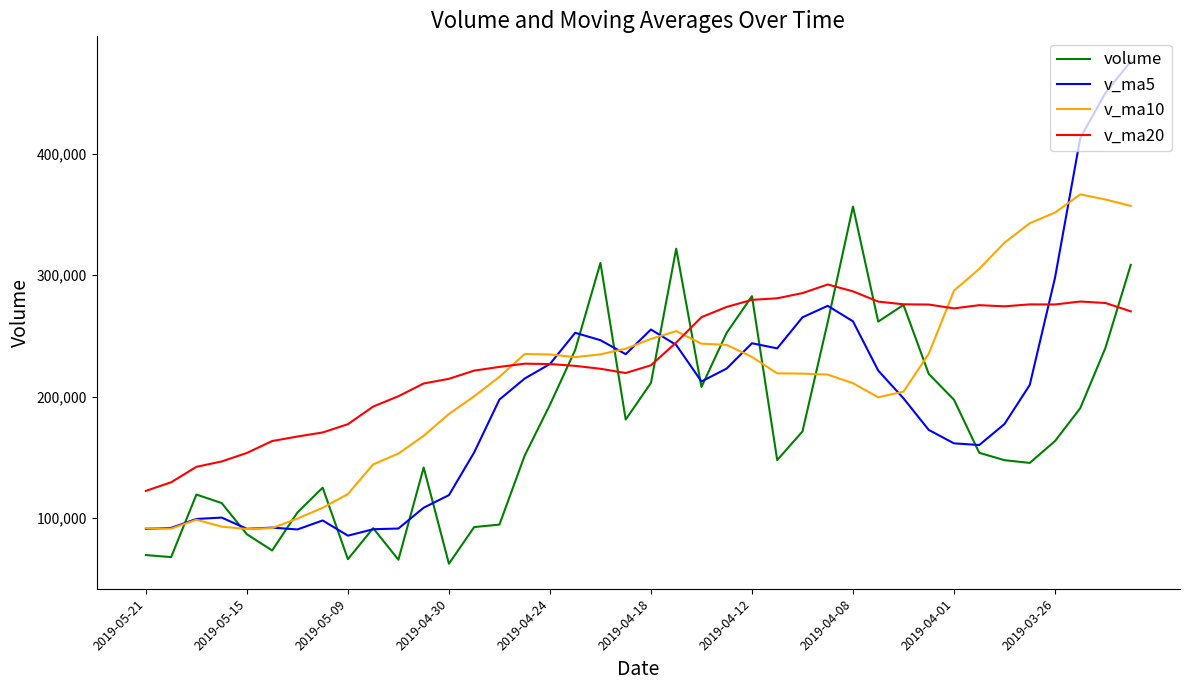

After their last crossing, which series has the higher values: v_ma10 or v_ma20?

v_ma10